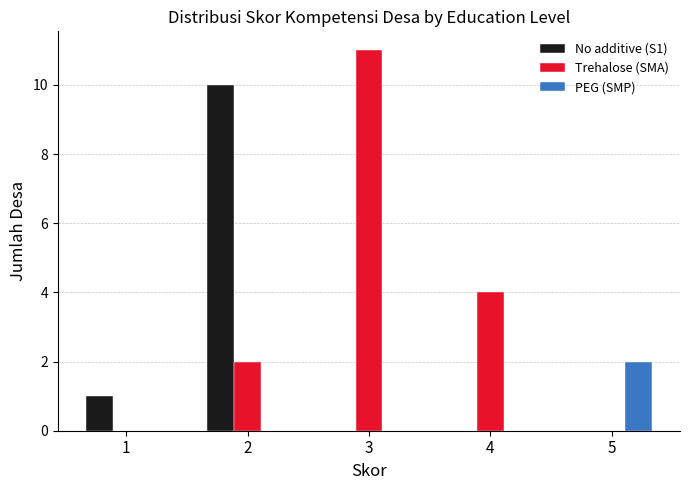

What is the greatest value displayed?

11